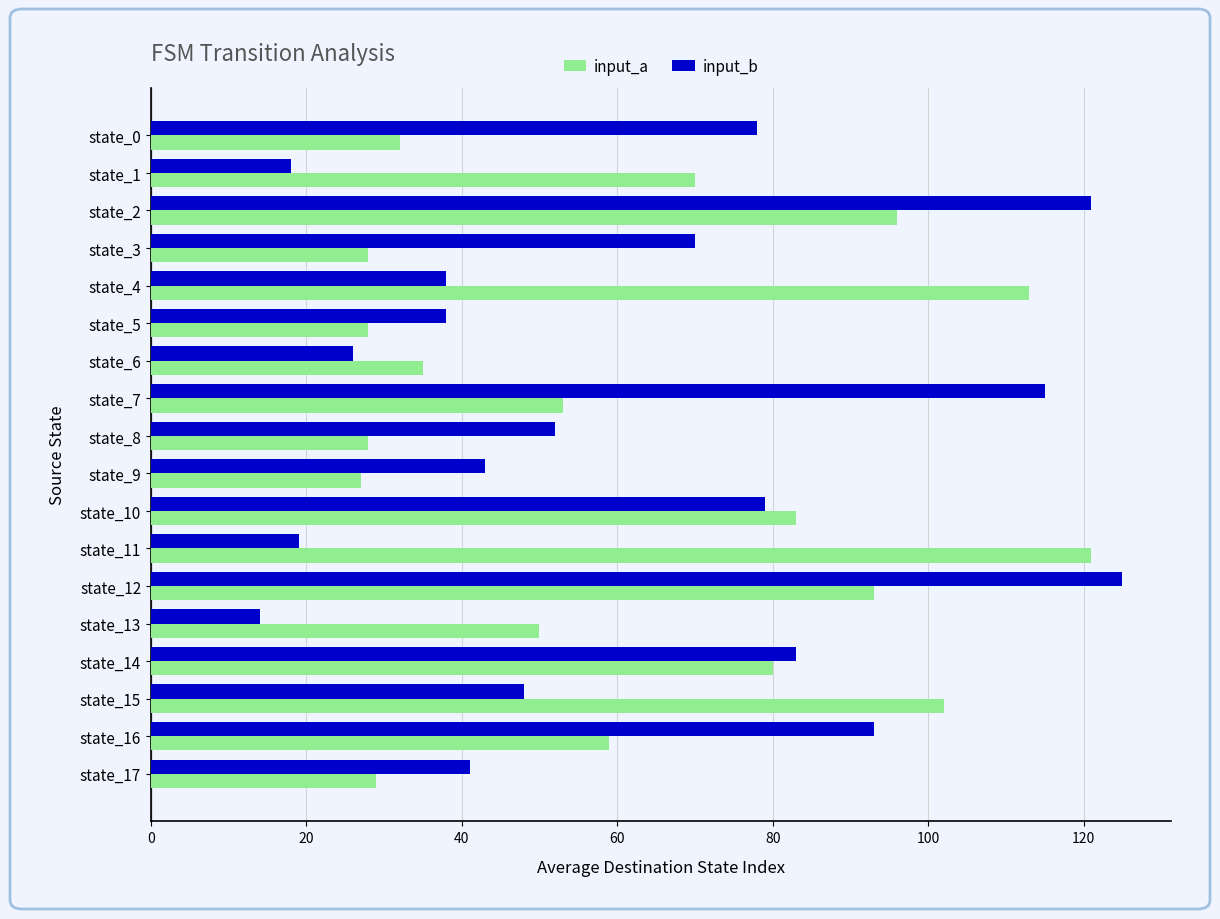

At state_2, list the series in order from largest to smallest.

input_b, input_a